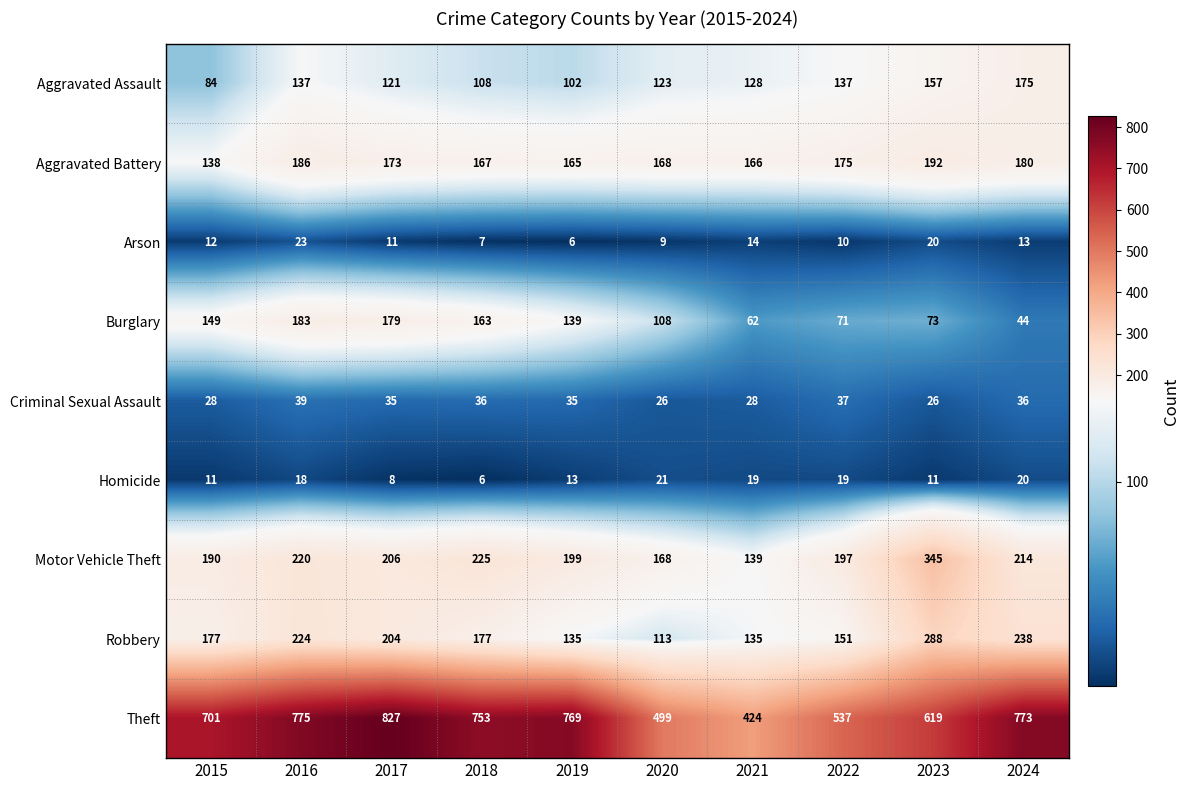

What is the total value across all series at 2018?

1642